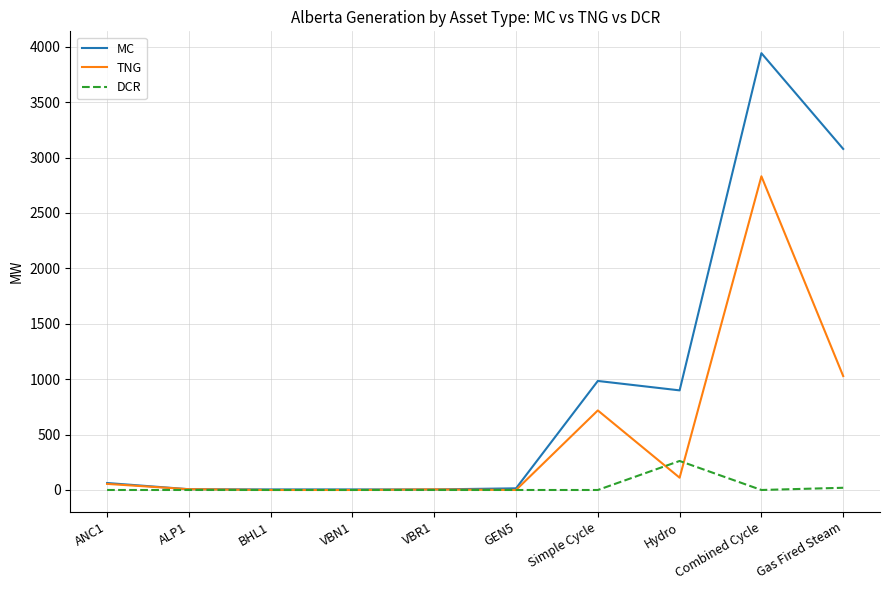

What is the difference between the second highest and second lowest values in the DCR series?

20